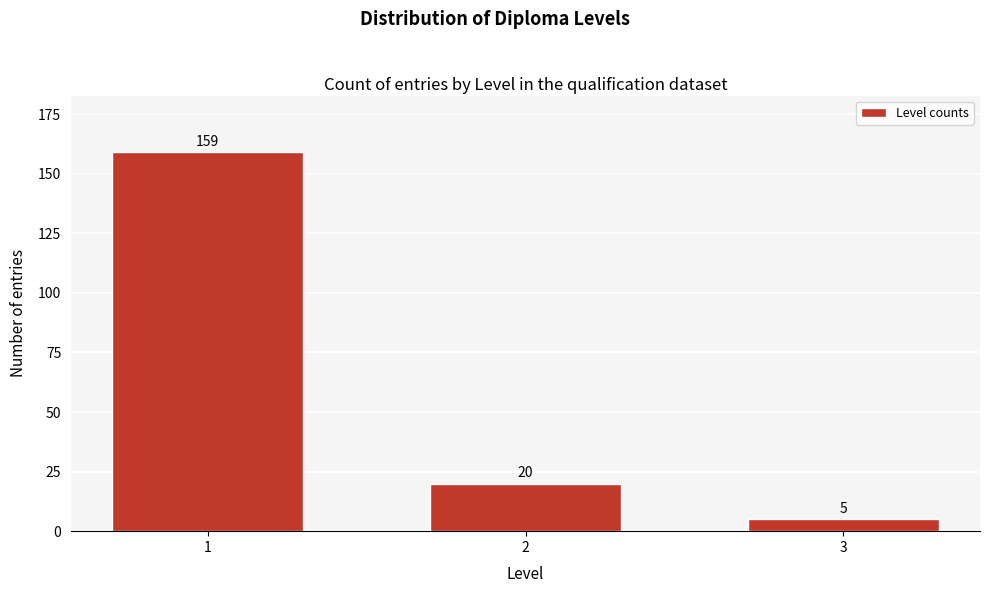

Reading right to left, what are all the values shown in this chart?

3=5	2=20	1=159